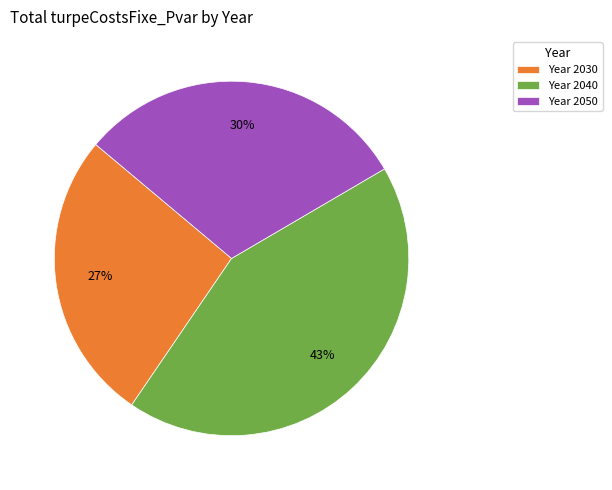

The Year 2030 slice represents 40% of the pie. True or false?

False